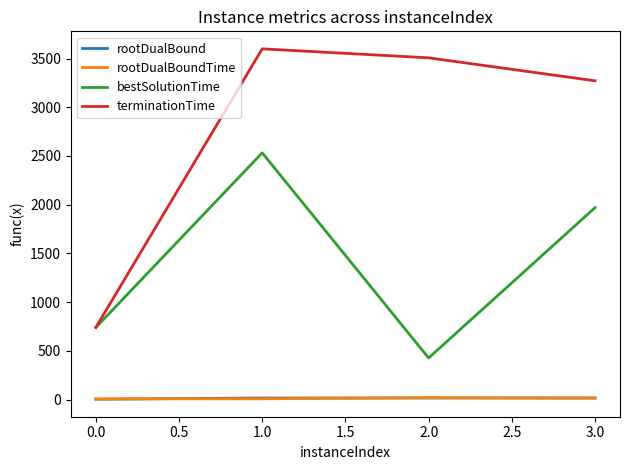

True or false: bestSolutionTime and rootDualBound cross at least once.

False